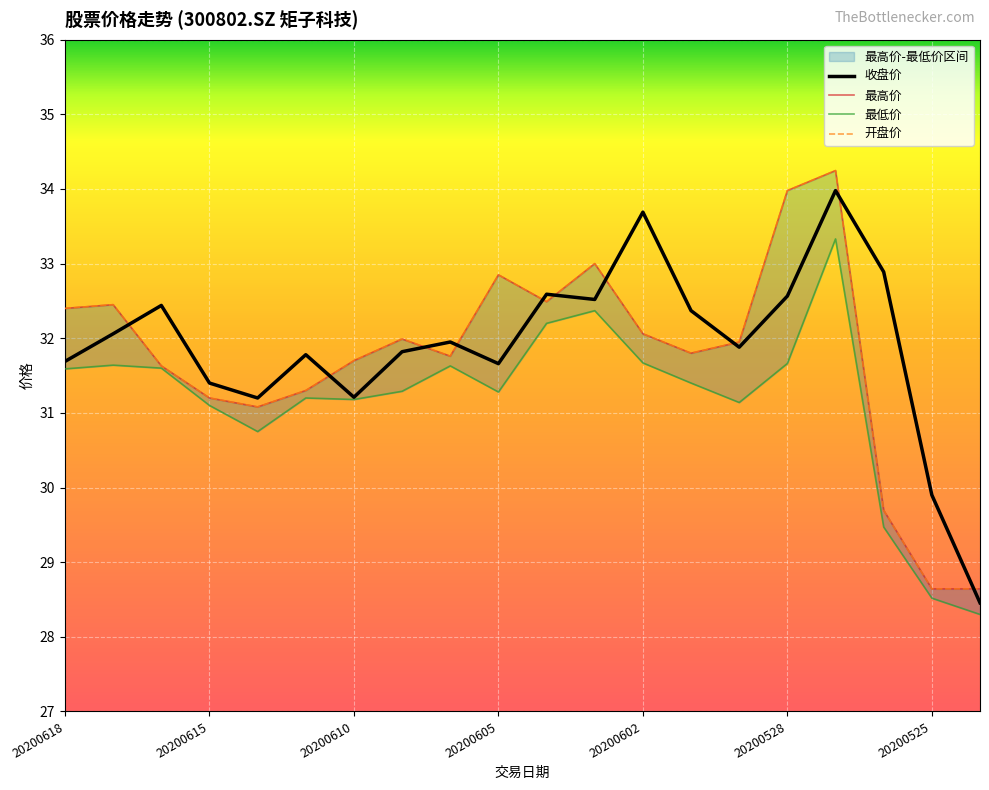

What is the sum of the 最高价 values at 20200601 and 20200615?

63.0